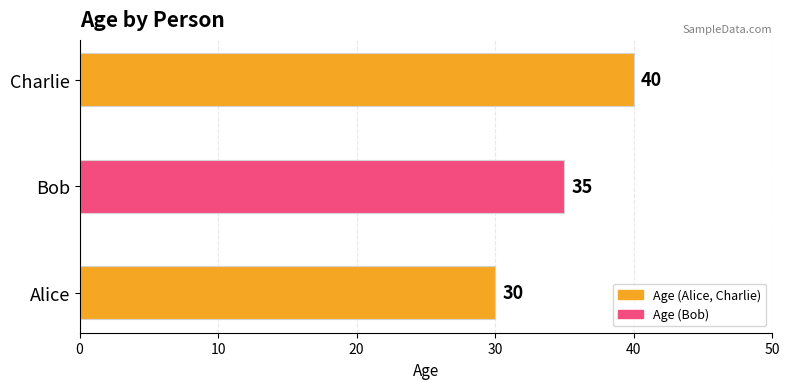

What is the difference between the second highest and minimum values?

5